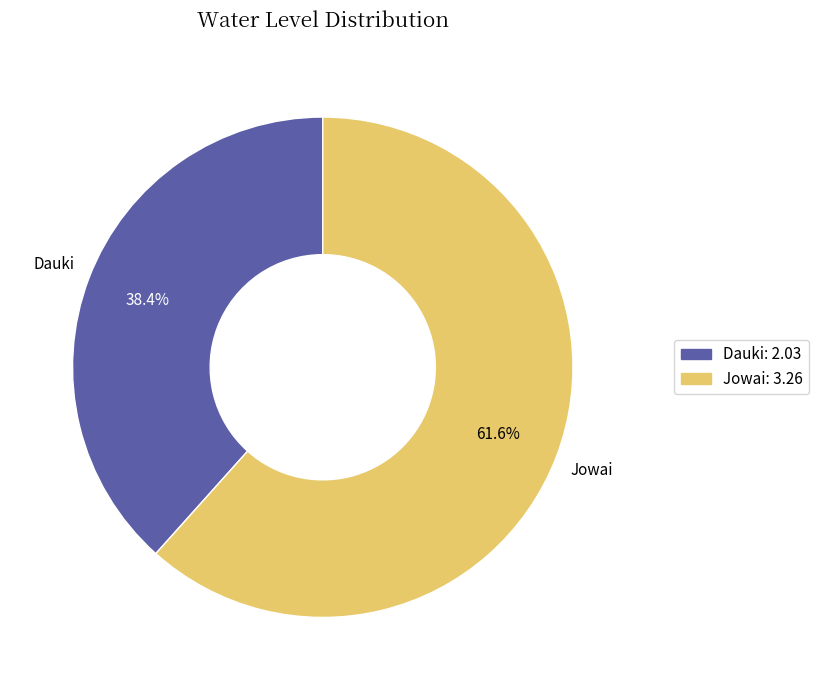

Is there a majority slice in this chart?

Yes